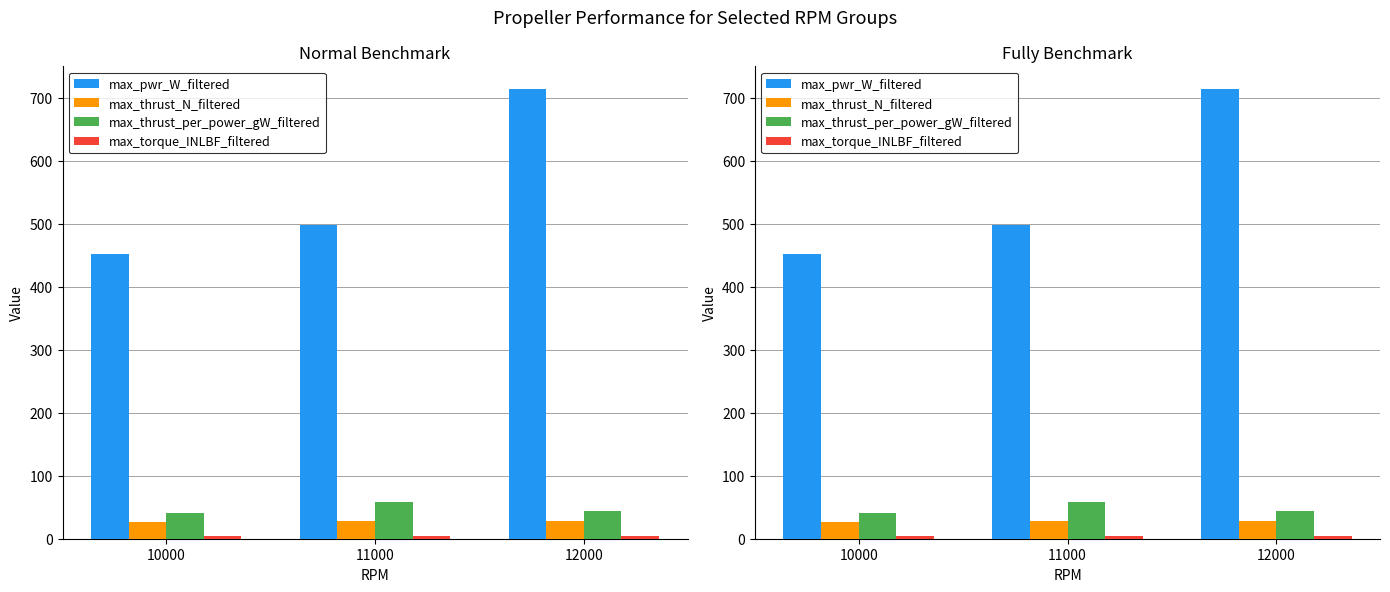

How many groups of bars are there?

3